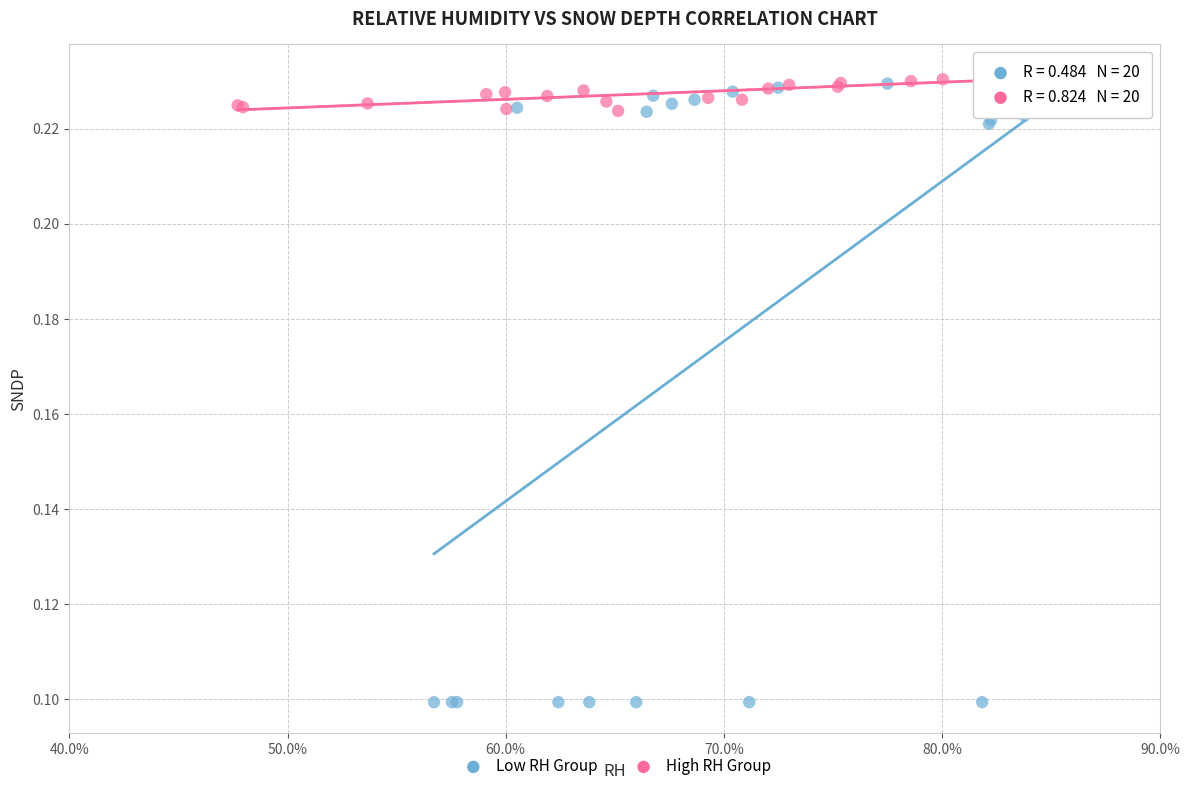

Which series contains the lowest Y value?

Low RH Group